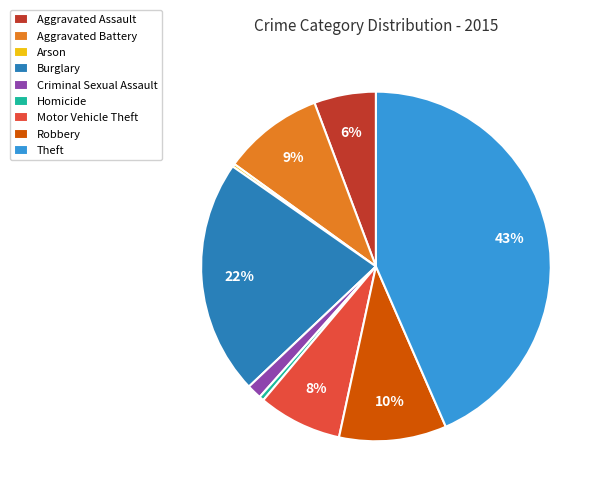

To the nearest percent, what is the average slice percentage?

11%